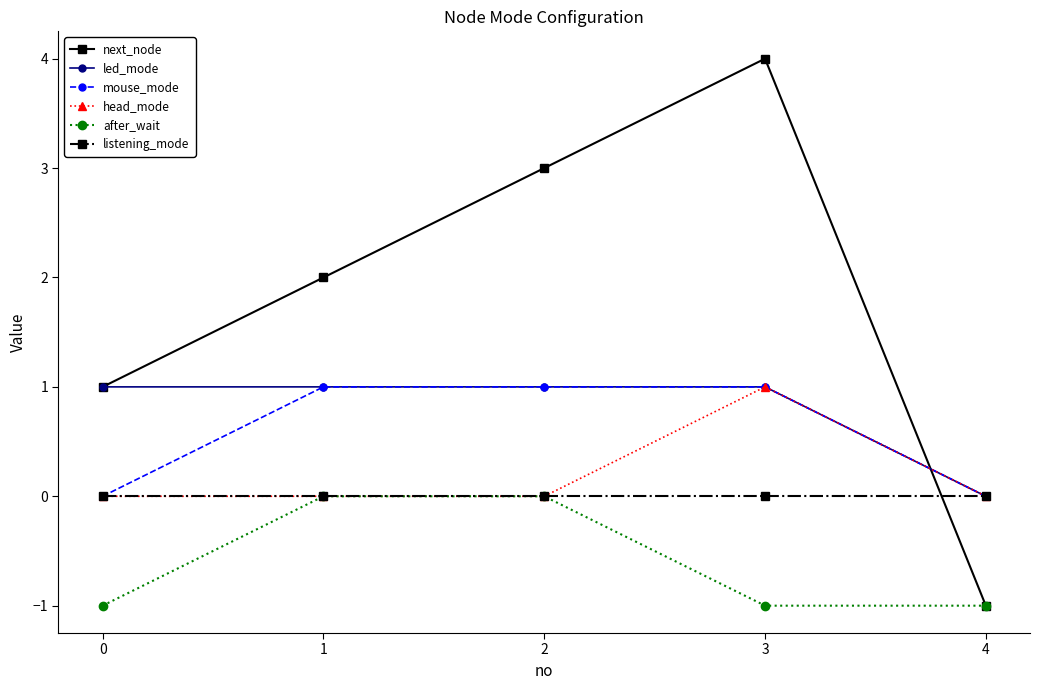

True or false: mouse_mode has more than 2 points higher than both neighbors.

False